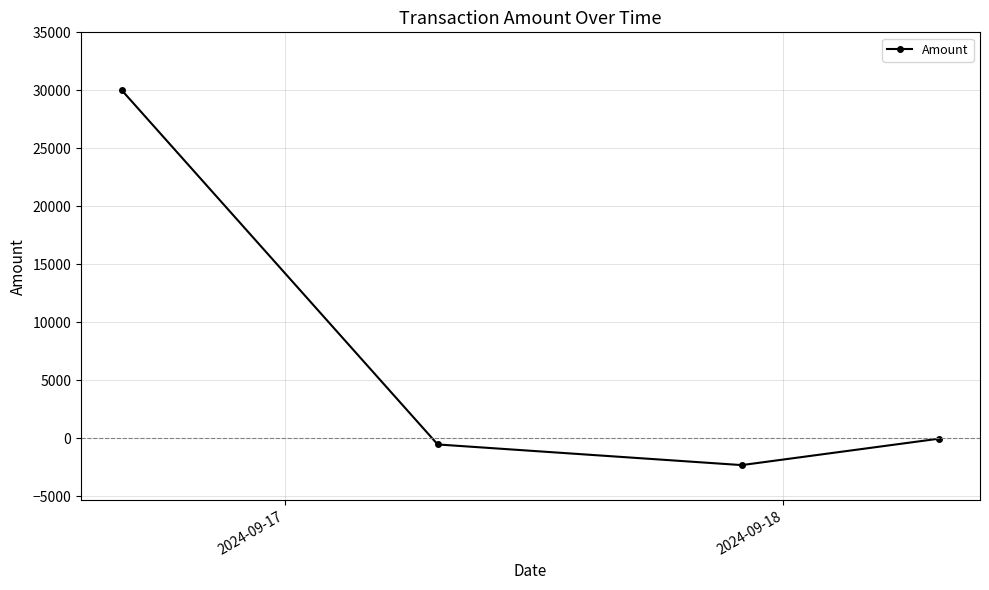

What is the smallest value displayed?

-2299